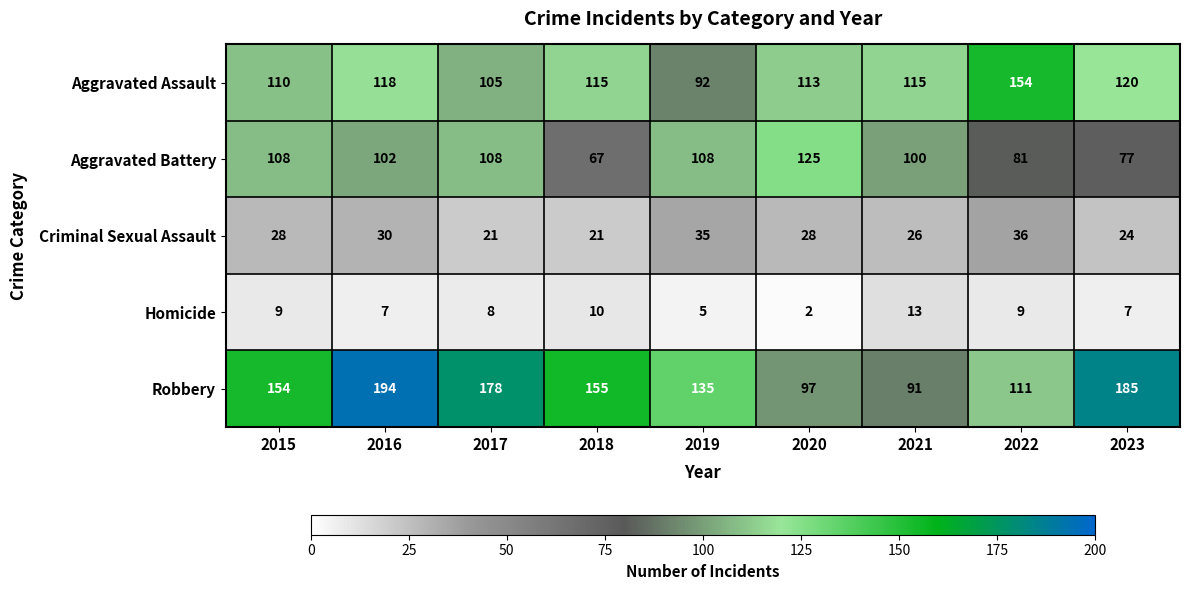

True or false: Aggravated Assault has a value of 120 at 2023.

True